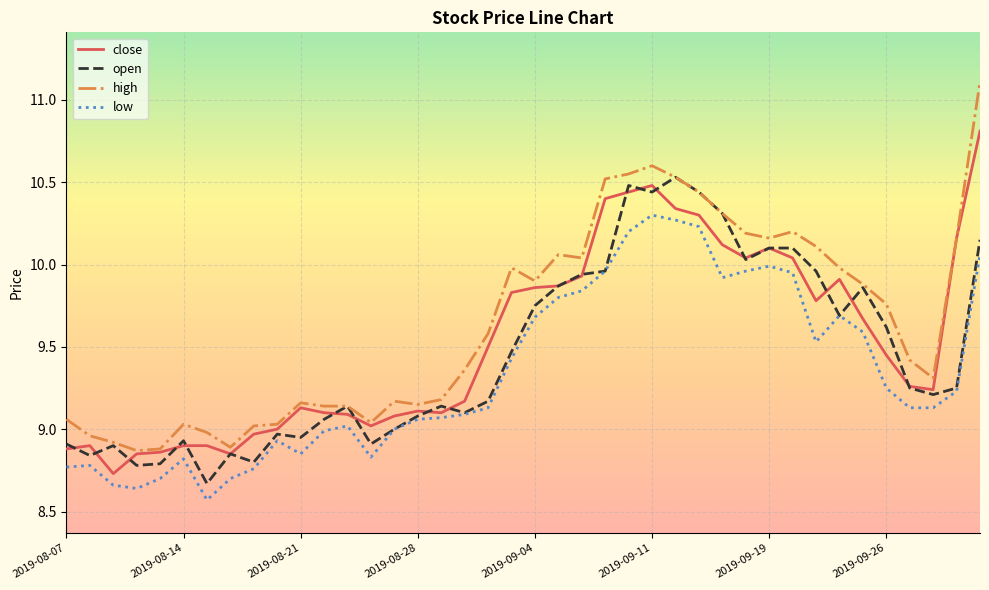

Which series has the widest spread of values?

high